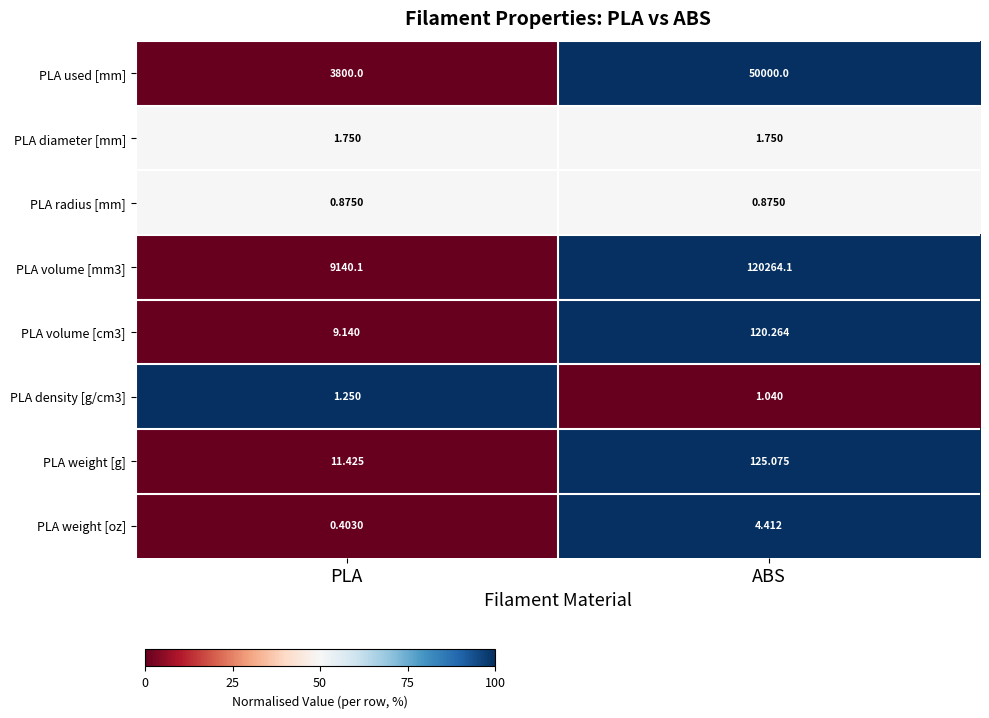

List the labels in order of PLA density [g/cm3] value, smallest first.

ABS, PLA